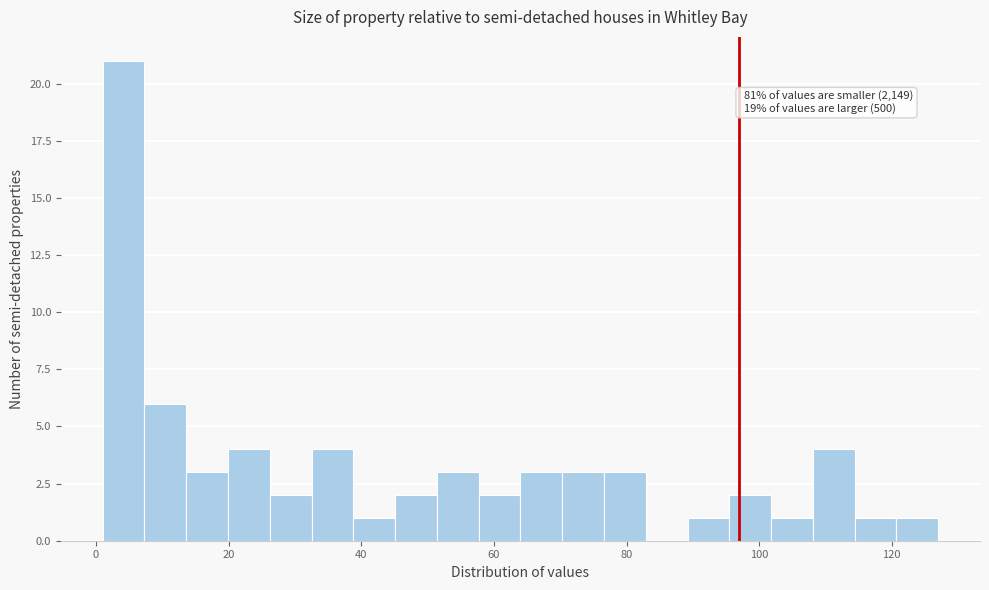

Read against the x-axis, roughly where is the centre of the tallest bar?

4